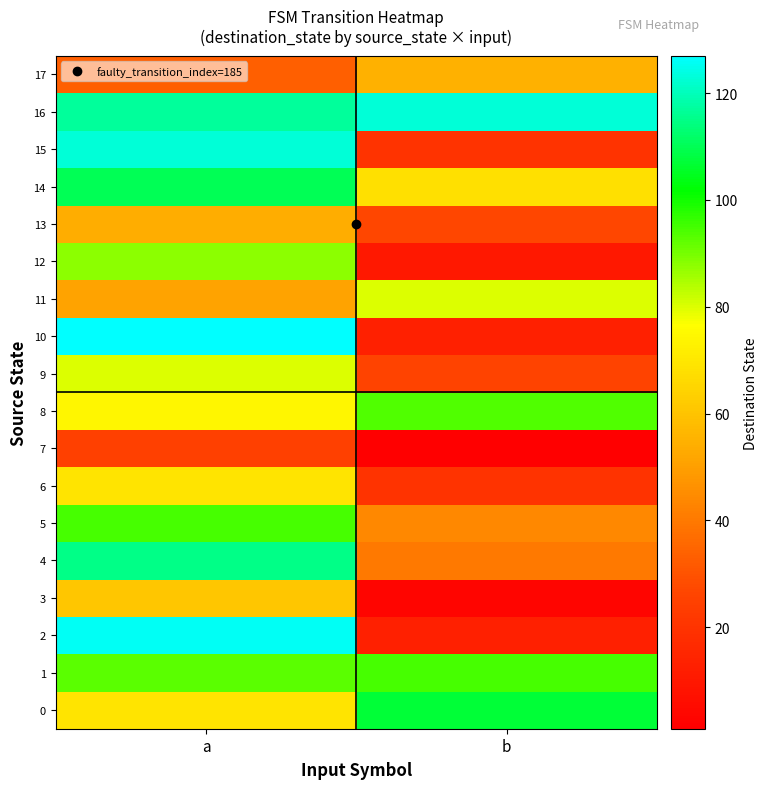

What is the total value across all series at b?

839